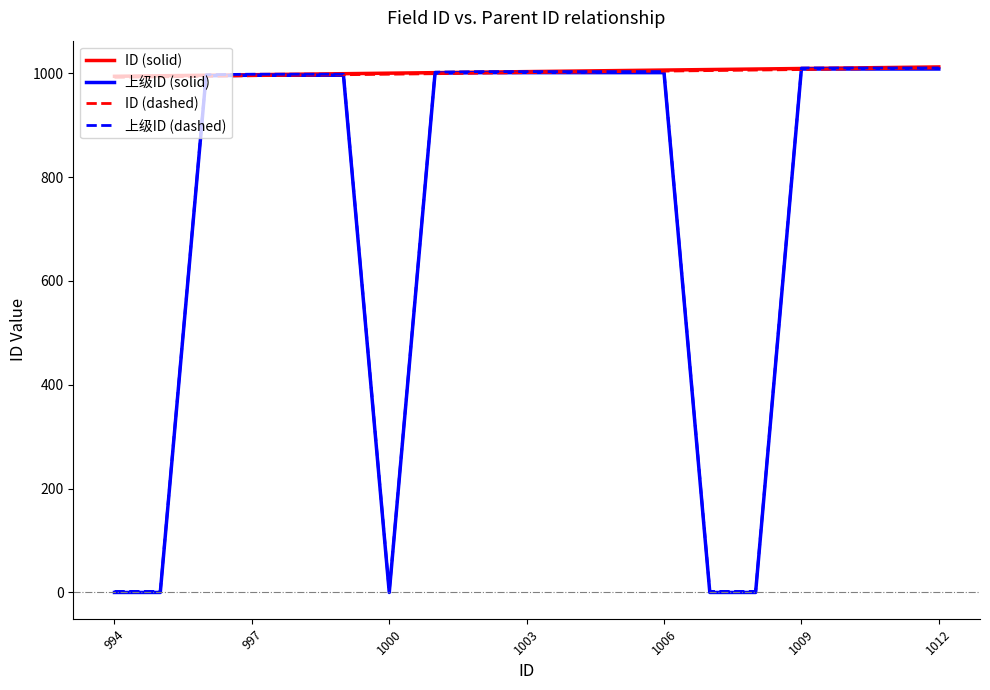

What is the highest value of the ID (solid) series?

1012